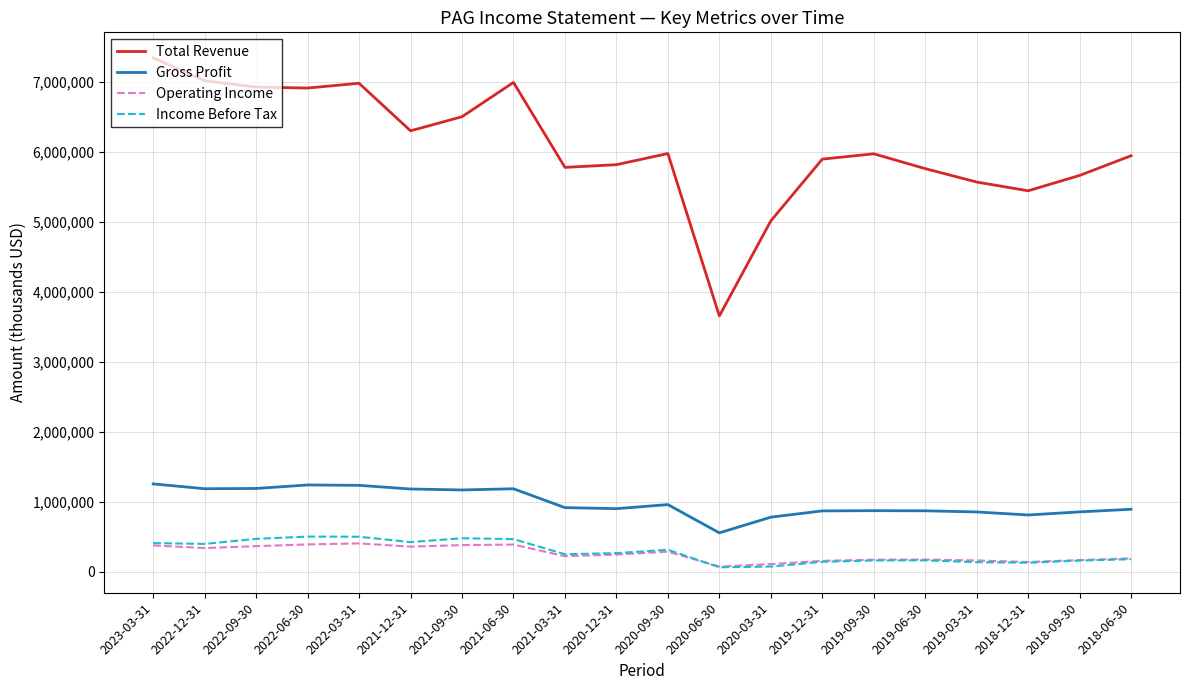

List the series in order of their peak value, highest first.

Total Revenue, Gross Profit, Income Before Tax, Operating Income